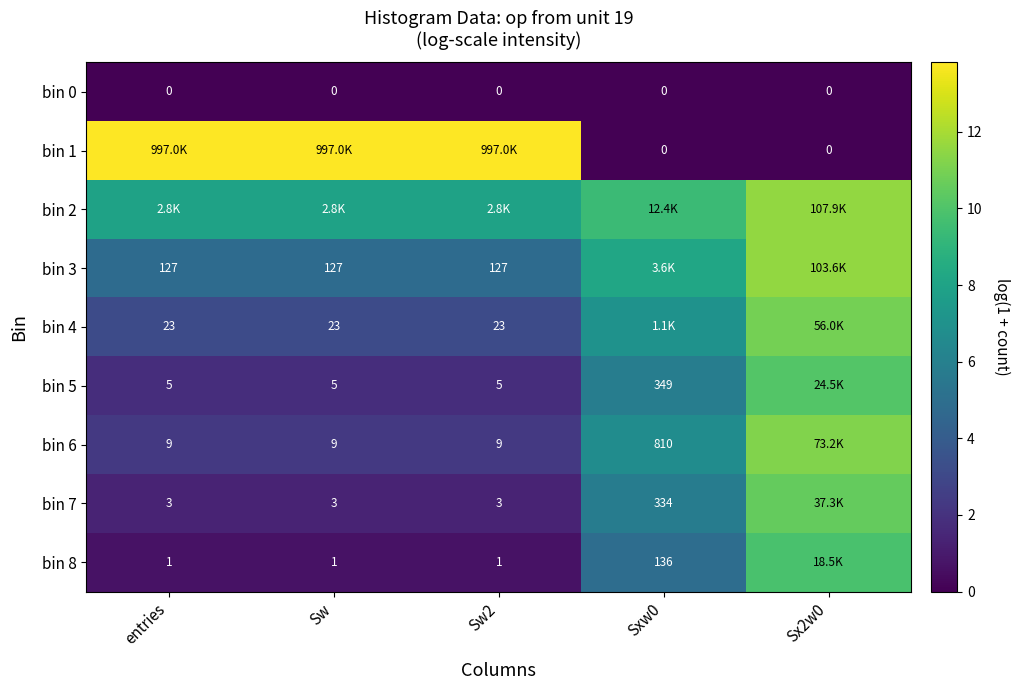

Is the value of bin 0 at Sxw0 greater than the value of bin 8 at Sw?

No